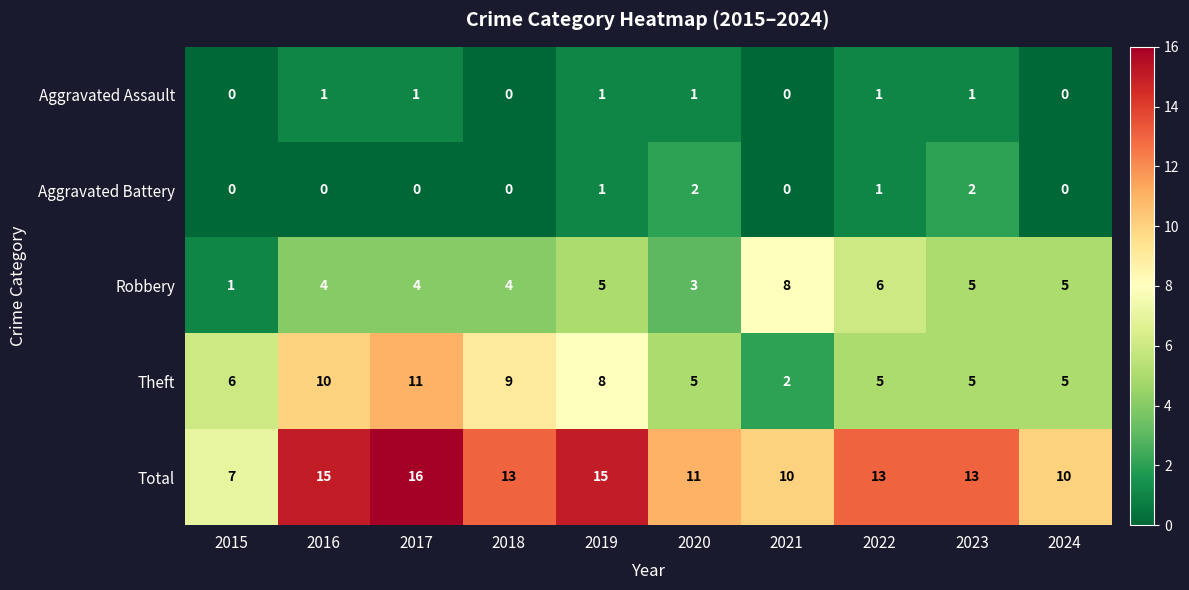

What is the approximate value of Robbery at 2024?

5